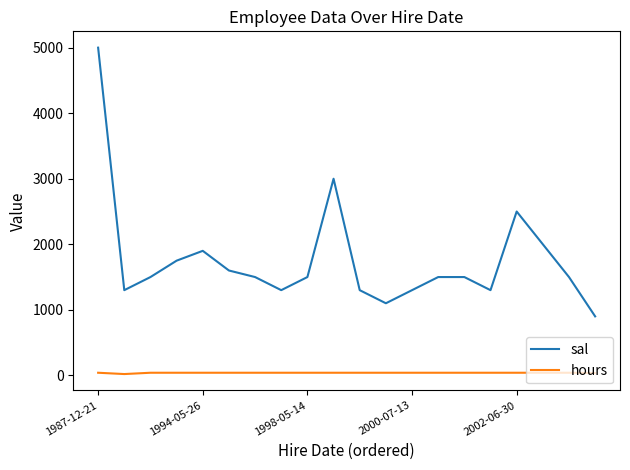

Is this an area chart (filled region under the line)?

No